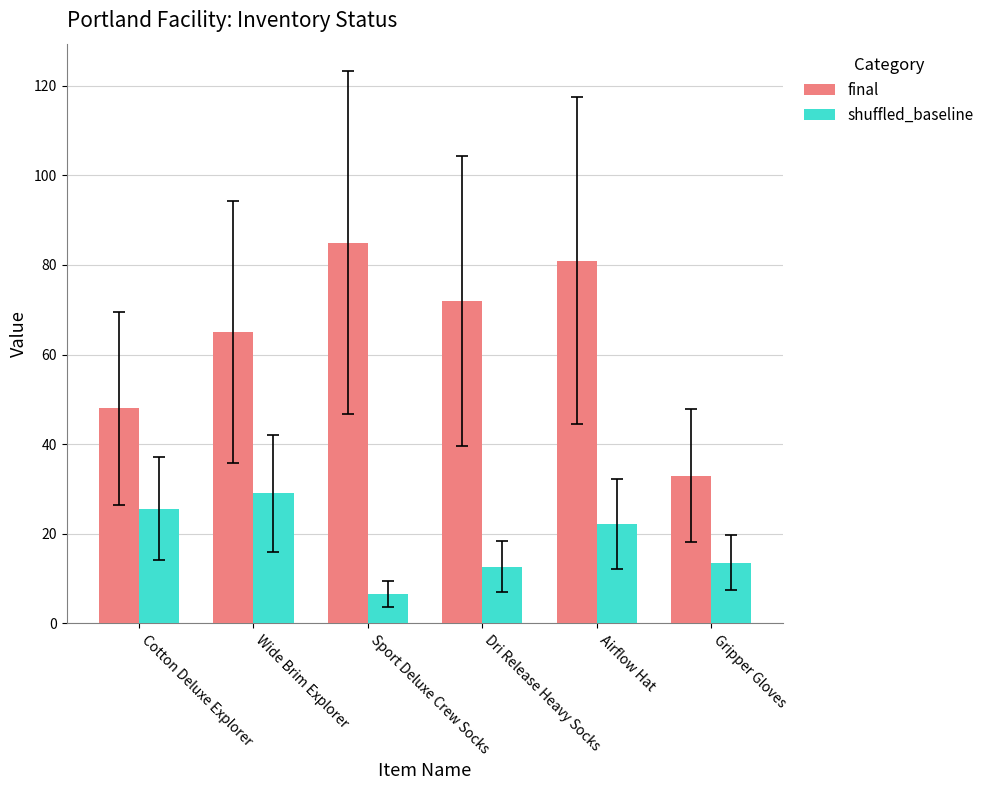

What is the maximum value for shuffled_baseline?

29.0